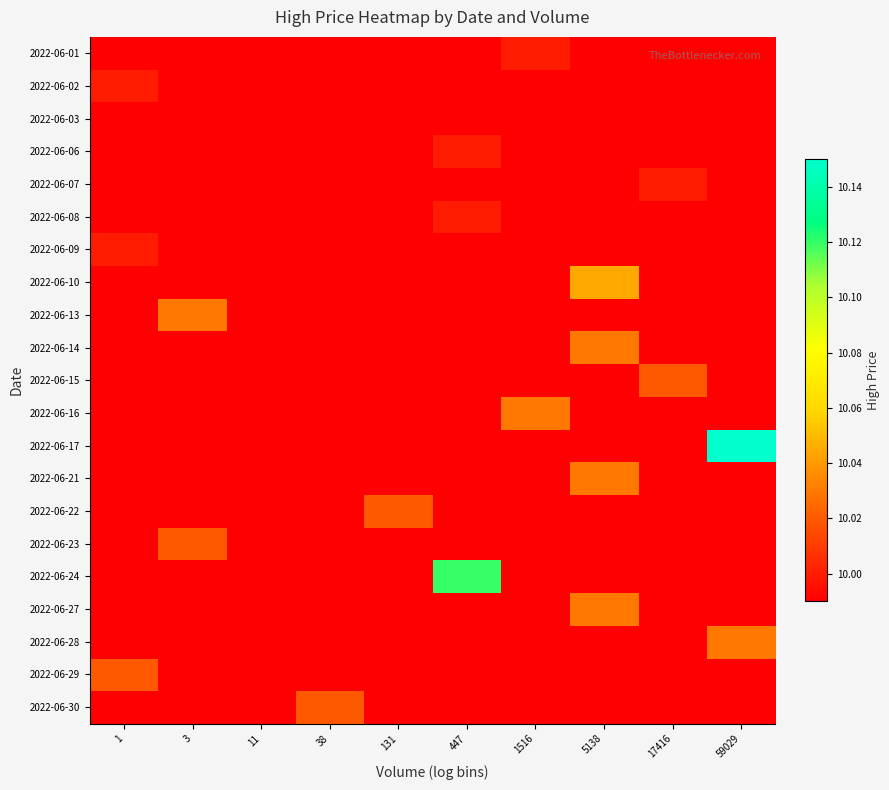

How many series are shown in this chart?

21